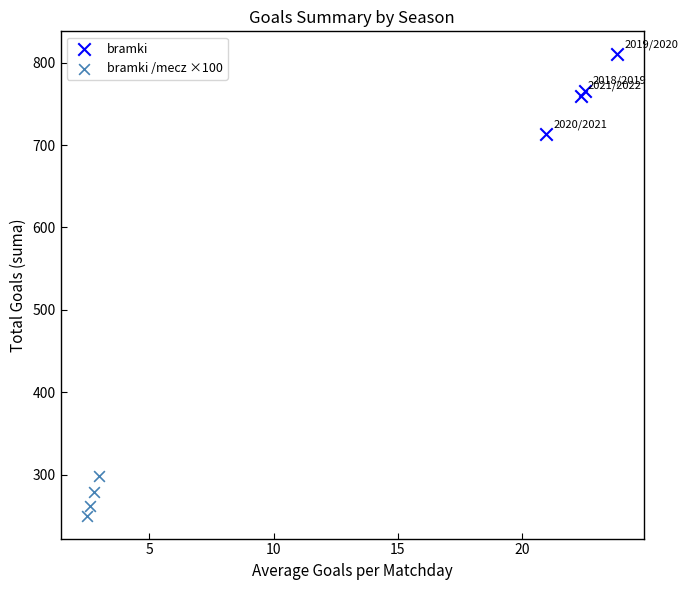

What are all the series names shown in the legend?

bramki, bramki /mecz ×100